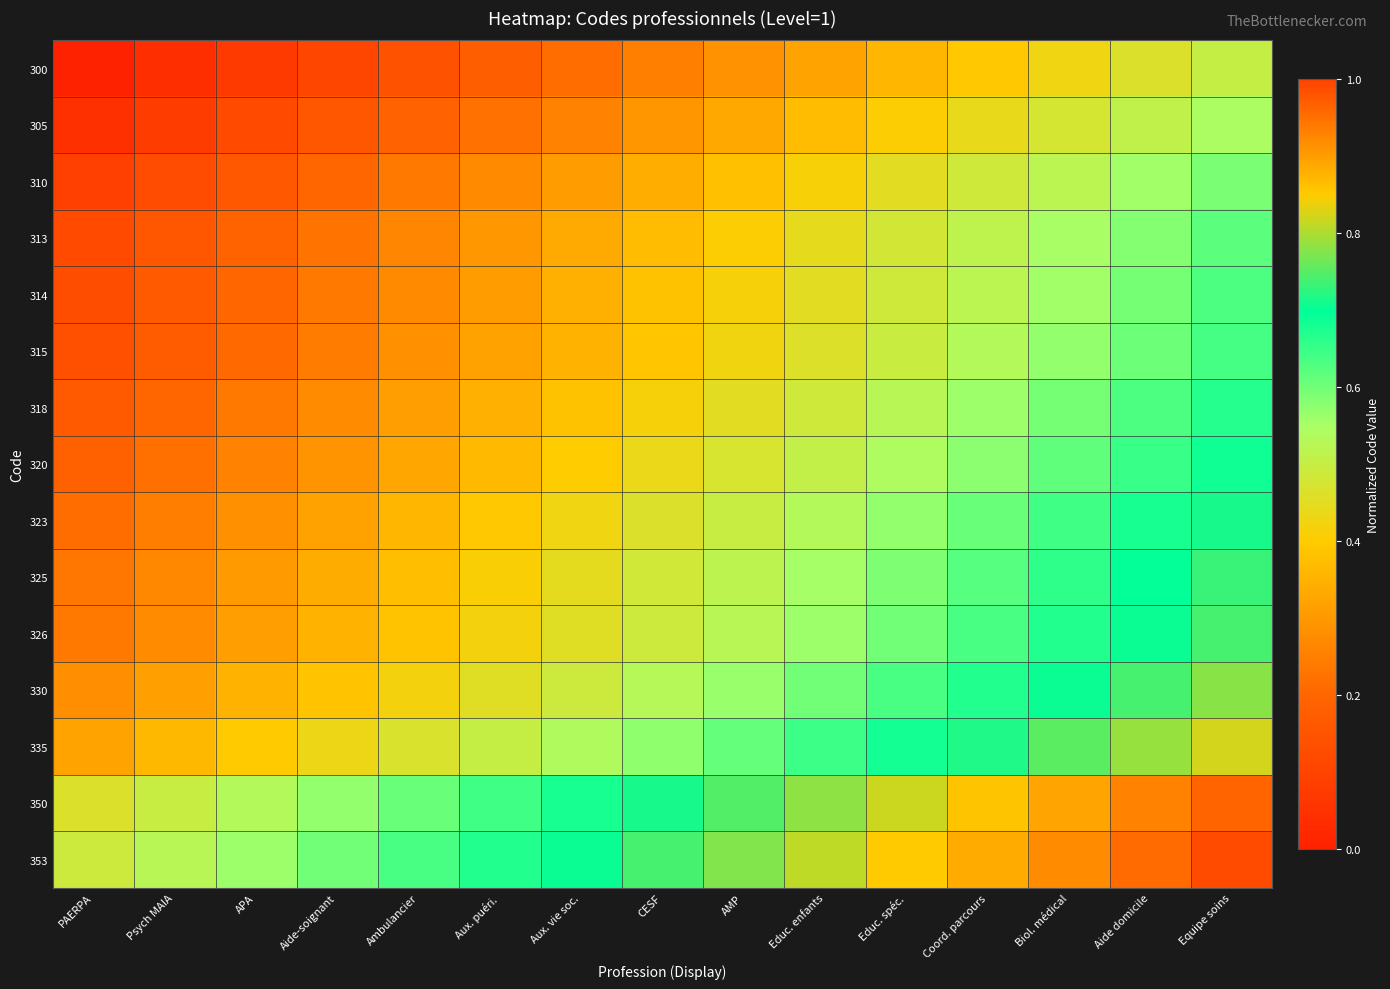

Reading right to left, what are all the values shown in this chart?

300: Equipe soins=0.5	Aide domicile=0.5	Biol. médical=0.4	Coord. parcours=0.4	Educ. spéc.=0.4	Educ. enfants=0.3	AMP=0.3	CESF=0.2	Aux. vie soc.=0.2	Aux. puéri.=0.2	Ambulancier=0.1	Aide-soignant=0.1	APA=0.1	Psych MAIA=0.0	PAERPA=0.0
305: Equipe soins=0.5	Aide domicile=0.5	Biol. médical=0.5	Coord. parcours=0.4	Educ. spéc.=0.4	Educ. enfants=0.4	AMP=0.3	CESF=0.3	Aux. vie soc.=0.3	Aux. puéri.=0.2	Ambulancier=0.2	Aide-soignant=0.2	APA=0.1	Psych MAIA=0.1	PAERPA=0.0
310: Equipe soins=0.6	Aide domicile=0.6	Biol. médical=0.5	Coord. parcours=0.5	Educ. spéc.=0.4	Educ. enfants=0.4	AMP=0.4	CESF=0.3	Aux. vie soc.=0.3	Aux. puéri.=0.3	Ambulancier=0.2	Aide-soignant=0.2	APA=0.2	Psych MAIA=0.1	PAERPA=0.1
313: Equipe soins=0.6	Aide domicile=0.6	Biol. médical=0.5	Coord. parcours=0.5	Educ. spéc.=0.5	Educ. enfants=0.4	AMP=0.4	CESF=0.4	Aux. vie soc.=0.3	Aux. puéri.=0.3	Ambulancier=0.3	Aide-soignant=0.2	APA=0.2	Psych MAIA=0.2	PAERPA=0.1
314: Equipe soins=0.6	Aide domicile=0.6	Biol. médical=0.6	Coord. parcours=0.5	Educ. spéc.=0.5	Educ. enfants=0.5	AMP=0.4	CESF=0.4	Aux. vie soc.=0.3	Aux. puéri.=0.3	Ambulancier=0.3	Aide-soignant=0.2	APA=0.2	Psych MAIA=0.2	PAERPA=0.1
315: Equipe soins=0.6	Aide domicile=0.6	Biol. médical=0.6	Coord. parcours=0.5	Educ. spéc.=0.5	Educ. enfants=0.5	AMP=0.4	CESF=0.4	Aux. vie soc.=0.4	Aux. puéri.=0.3	Ambulancier=0.3	Aide-soignant=0.2	APA=0.2	Psych MAIA=0.2	PAERPA=0.1
318: Equipe soins=0.7	Aide domicile=0.6	Biol. médical=0.6	Coord. parcours=0.6	Educ. spéc.=0.5	Educ. enfants=0.5	AMP=0.5	CESF=0.4	Aux. vie soc.=0.4	Aux. puéri.=0.3	Ambulancier=0.3	Aide-soignant=0.3	APA=0.2	Psych MAIA=0.2	PAERPA=0.2
320: Equipe soins=0.7	Aide domicile=0.6	Biol. médical=0.6	Coord. parcours=0.6	Educ. spéc.=0.5	Educ. enfants=0.5	AMP=0.5	CESF=0.4	Aux. vie soc.=0.4	Aux. puéri.=0.4	Ambulancier=0.3	Aide-soignant=0.3	APA=0.3	Psych MAIA=0.2	PAERPA=0.2
323: Equipe soins=0.7	Aide domicile=0.7	Biol. médical=0.6	Coord. parcours=0.6	Educ. spéc.=0.6	Educ. enfants=0.5	AMP=0.5	CESF=0.5	Aux. vie soc.=0.4	Aux. puéri.=0.4	Ambulancier=0.4	Aide-soignant=0.3	APA=0.3	Psych MAIA=0.2	PAERPA=0.2
325: Equipe soins=0.7	Aide domicile=0.7	Biol. médical=0.7	Coord. parcours=0.6	Educ. spéc.=0.6	Educ. enfants=0.6	AMP=0.5	CESF=0.5	Aux. vie soc.=0.4	Aux. puéri.=0.4	Ambulancier=0.4	Aide-soignant=0.3	APA=0.3	Psych MAIA=0.3	PAERPA=0.2
326: Equipe soins=0.7	Aide domicile=0.7	Biol. médical=0.7	Coord. parcours=0.6	Educ. spéc.=0.6	Educ. enfants=0.6	AMP=0.5	CESF=0.5	Aux. vie soc.=0.5	Aux. puéri.=0.4	Ambulancier=0.4	Aide-soignant=0.3	APA=0.3	Psych MAIA=0.3	PAERPA=0.2
330: Equipe soins=0.8	Aide domicile=0.7	Biol. médical=0.7	Coord. parcours=0.7	Educ. spéc.=0.6	Educ. enfants=0.6	AMP=0.6	CESF=0.5	Aux. vie soc.=0.5	Aux. puéri.=0.5	Ambulancier=0.4	Aide-soignant=0.4	APA=0.3	Psych MAIA=0.3	PAERPA=0.3
335: Equipe soins=0.8	Aide domicile=0.8	Biol. médical=0.8	Coord. parcours=0.7	Educ. spéc.=0.7	Educ. enfants=0.6	AMP=0.6	CESF=0.6	Aux. vie soc.=0.5	Aux. puéri.=0.5	Ambulancier=0.5	Aide-soignant=0.4	APA=0.4	Psych MAIA=0.4	PAERPA=0.3
350: Equipe soins=1.0	Aide domicile=0.9	Biol. médical=0.9	Coord. parcours=0.9	Educ. spéc.=0.8	Educ. enfants=0.8	AMP=0.7	CESF=0.7	Aux. vie soc.=0.7	Aux. puéri.=0.6	Ambulancier=0.6	Aide-soignant=0.6	APA=0.5	Psych MAIA=0.5	PAERPA=0.5
353: Equipe soins=1.0	Aide domicile=1.0	Biol. médical=0.9	Coord. parcours=0.9	Educ. spéc.=0.8	Educ. enfants=0.8	AMP=0.8	CESF=0.7	Aux. vie soc.=0.7	Aux. puéri.=0.7	Ambulancier=0.6	Aide-soignant=0.6	APA=0.6	Psych MAIA=0.5	PAERPA=0.5